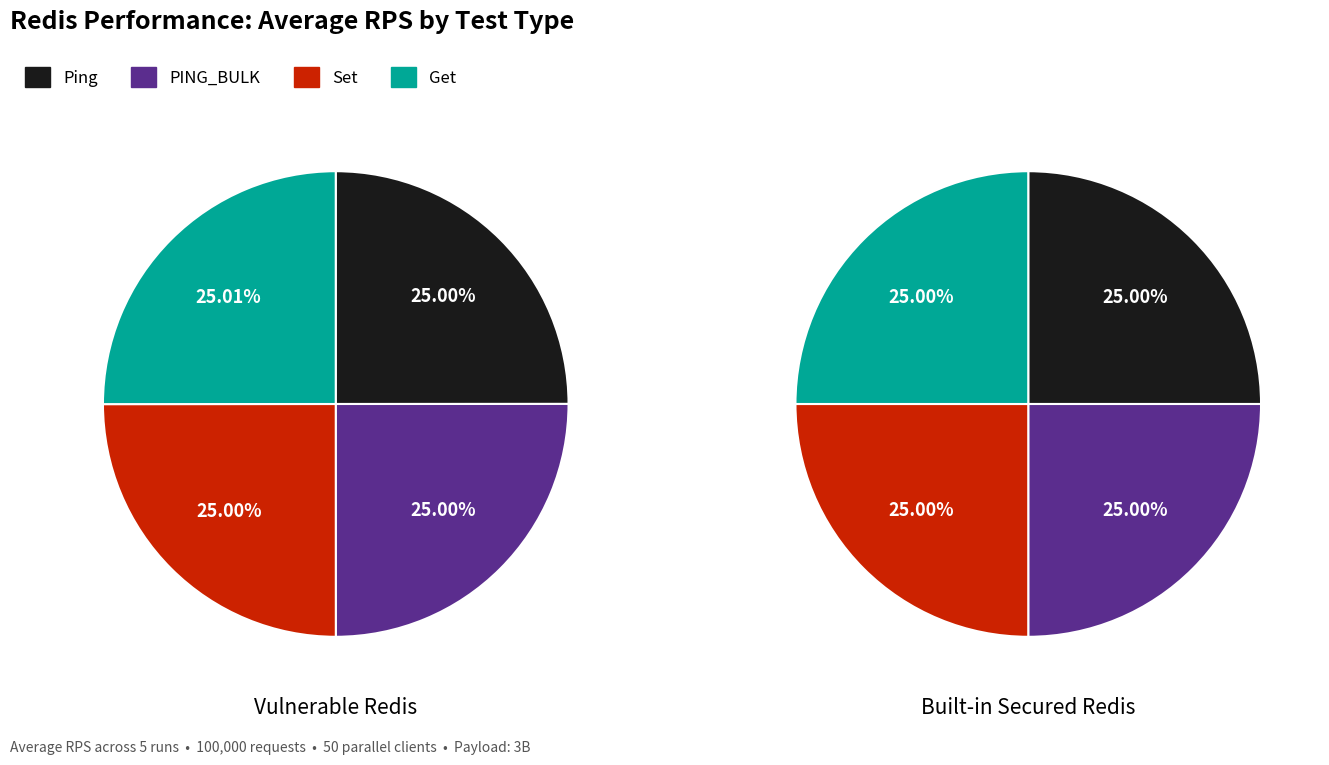

The Set slice represents 25% of the pie. True or false?

True